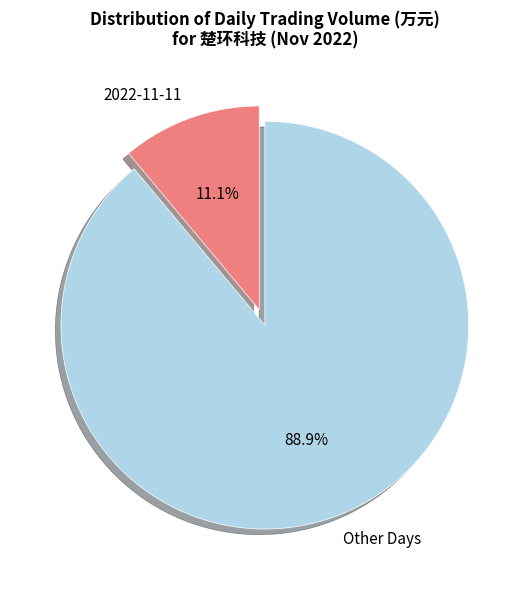

What is the total percentage of Other Days and 2022-11-11?

100.0%